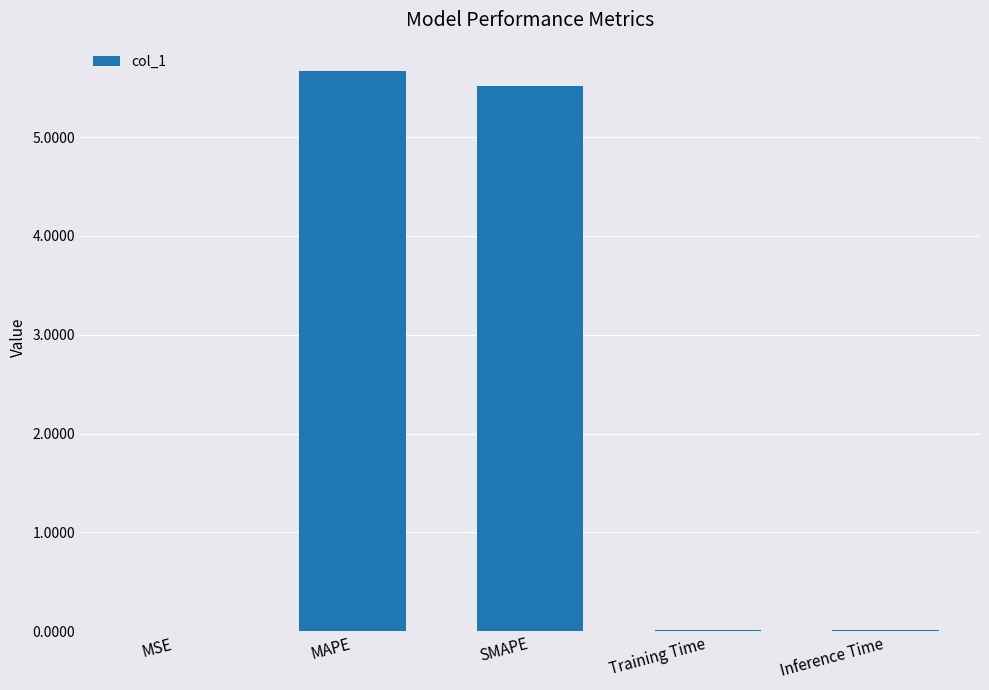

Is it true that the value at Training Time is 0.0?

True